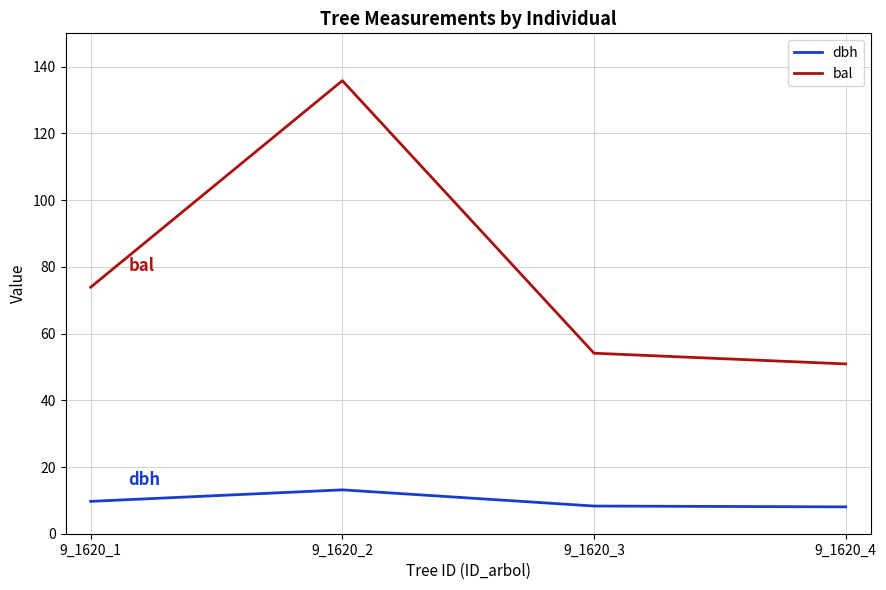

What is the sum of all dbh values?

39.2